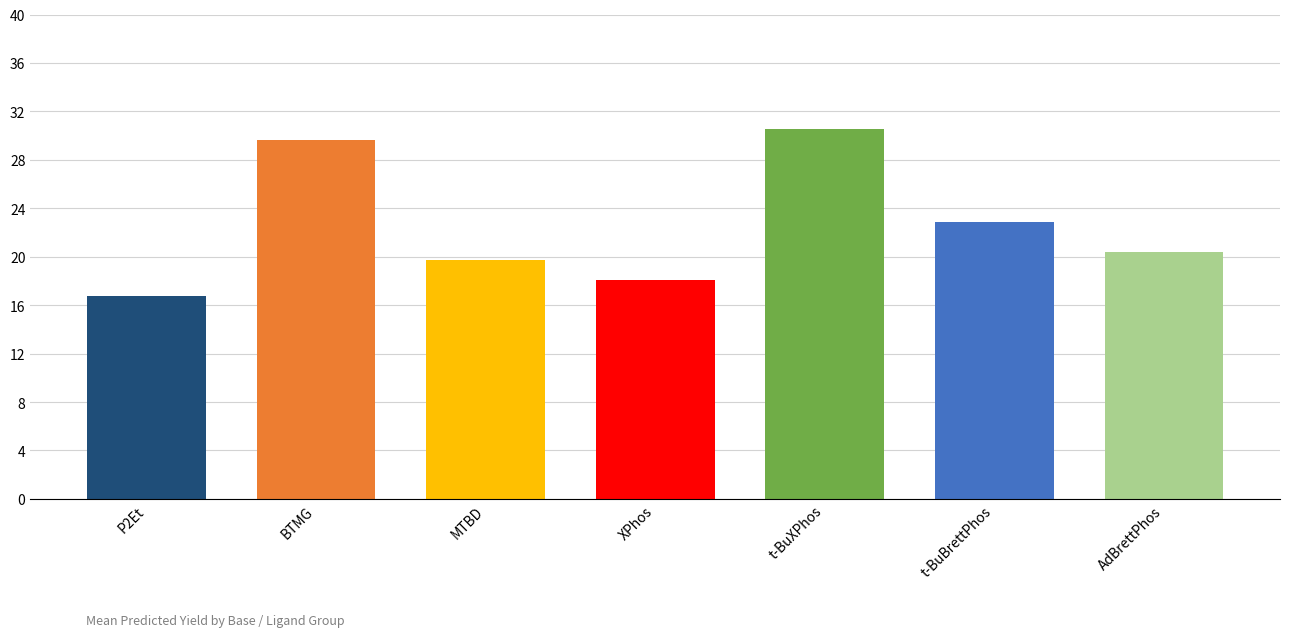

The t-BuXPhos_P2Et series shows 13.7 at t-BuXPhos
+P2Et. True or false?

False